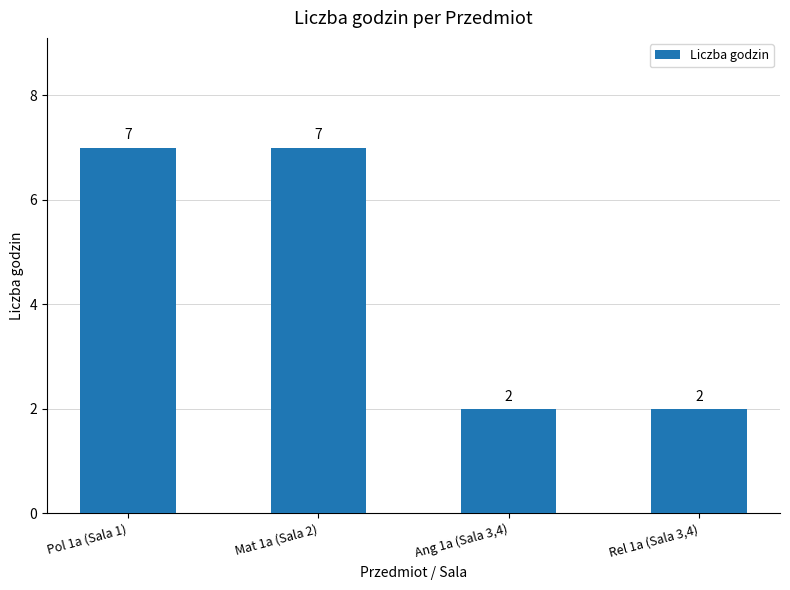

What is the maximum value shown in the chart?

7